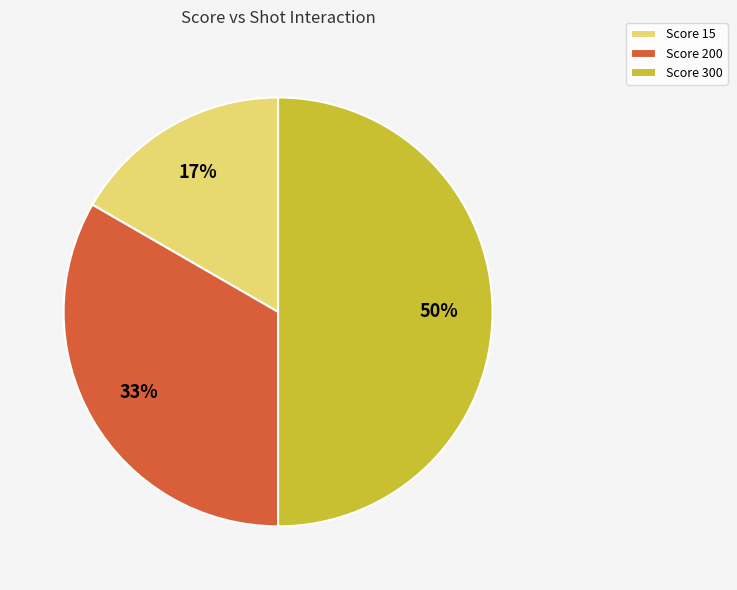

True or false: Score 15 accounts for 17% of the total.

True